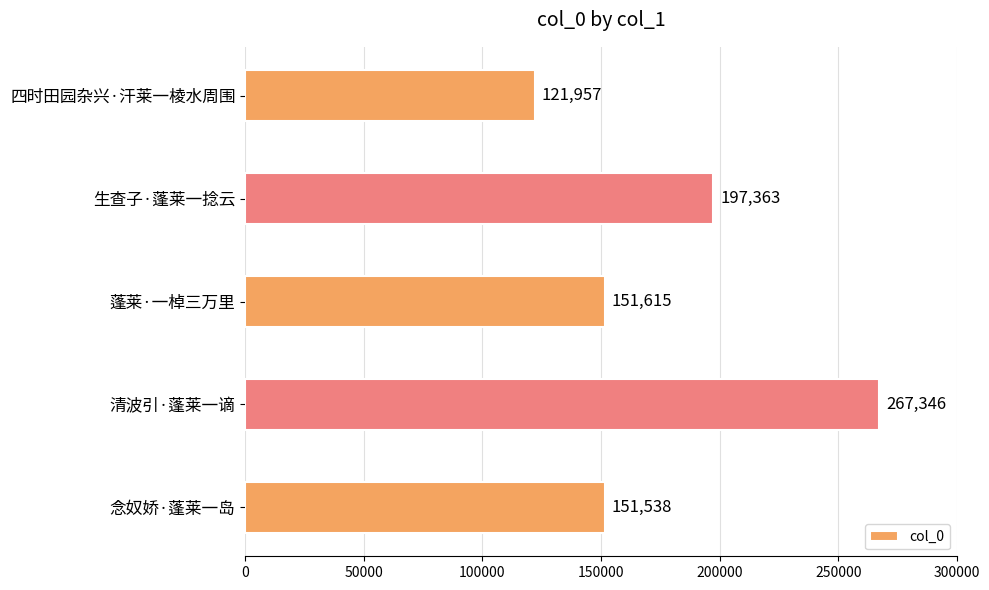

How many series are shown in this chart?

1